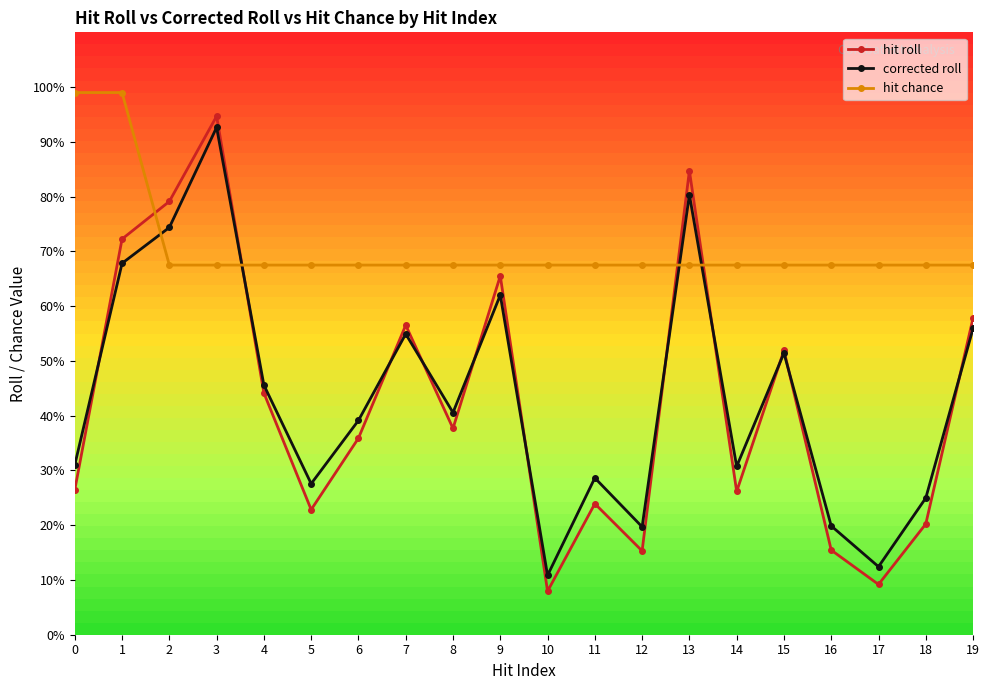

At which label is corrected roll closest to 0?

10